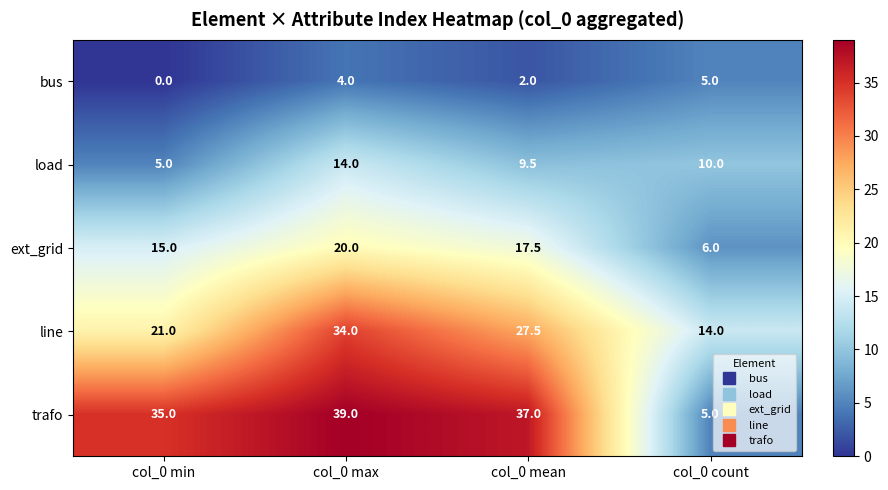

How many data points in ext_grid are less than 17?

2